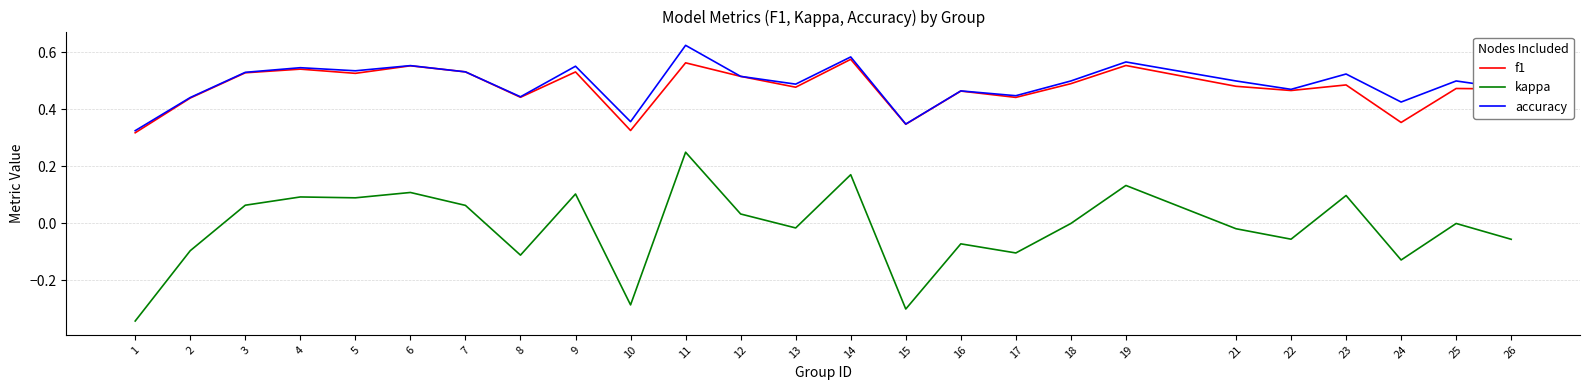

What is the sum of all f1 values?

11.9